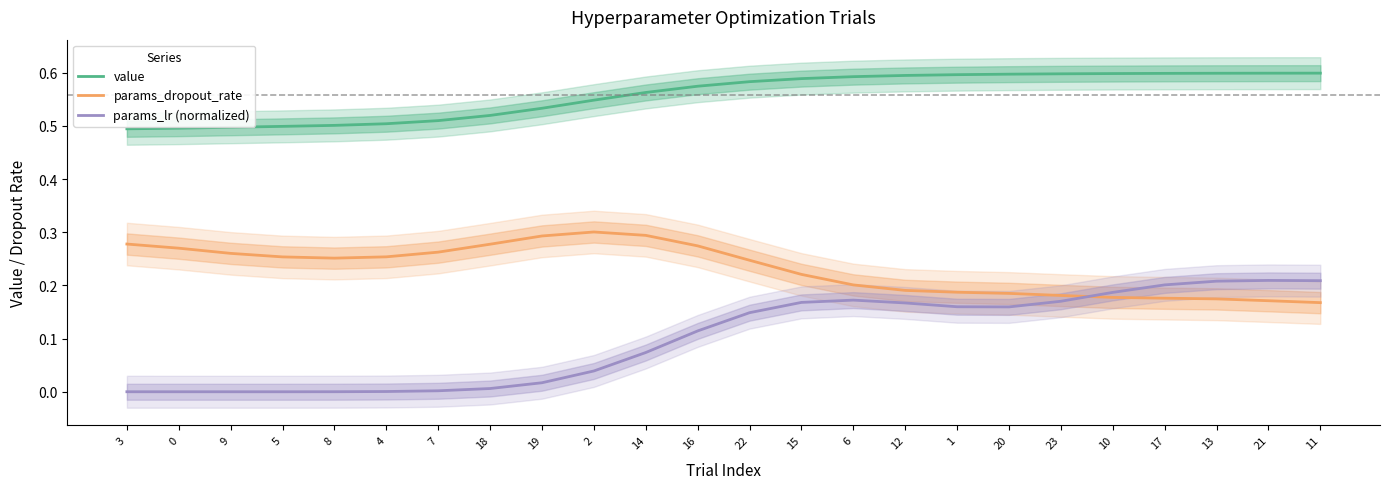

At which label is params_lr (normalized) closest to 0?

5